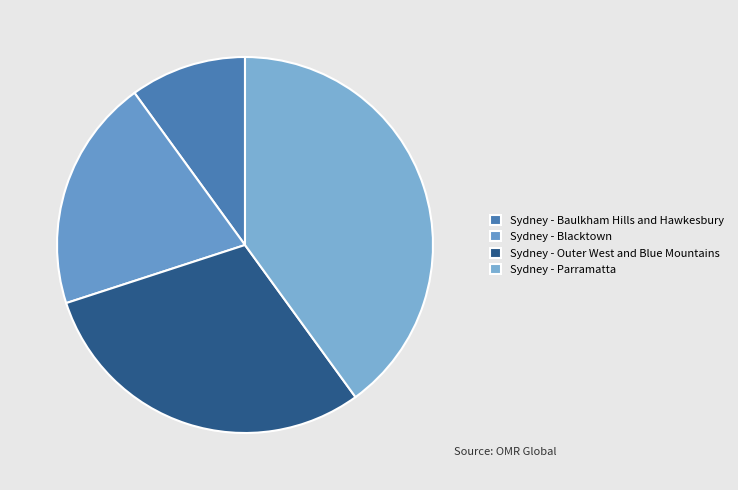

Is there any slice that represents more than half of the pie?

No